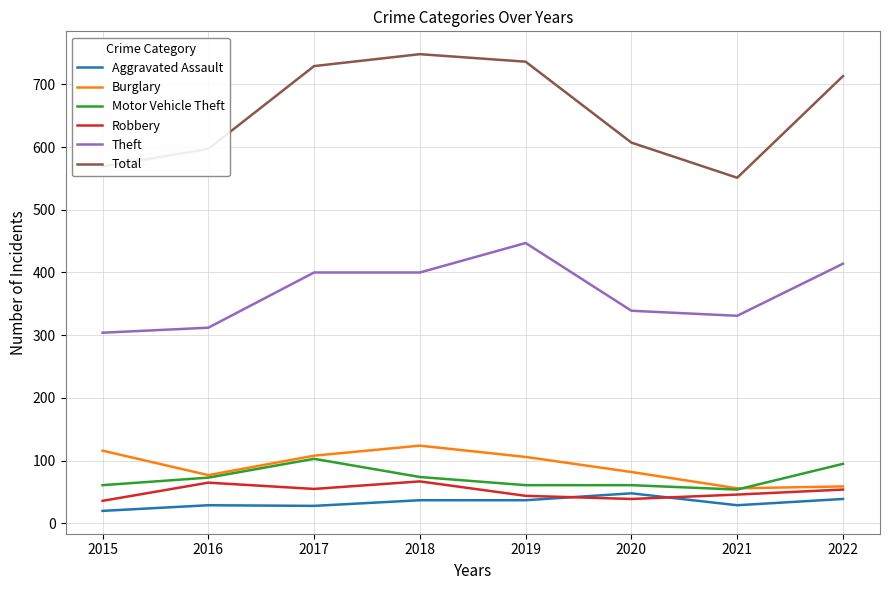

What is the difference between the highest and lowest values at 2017?

701